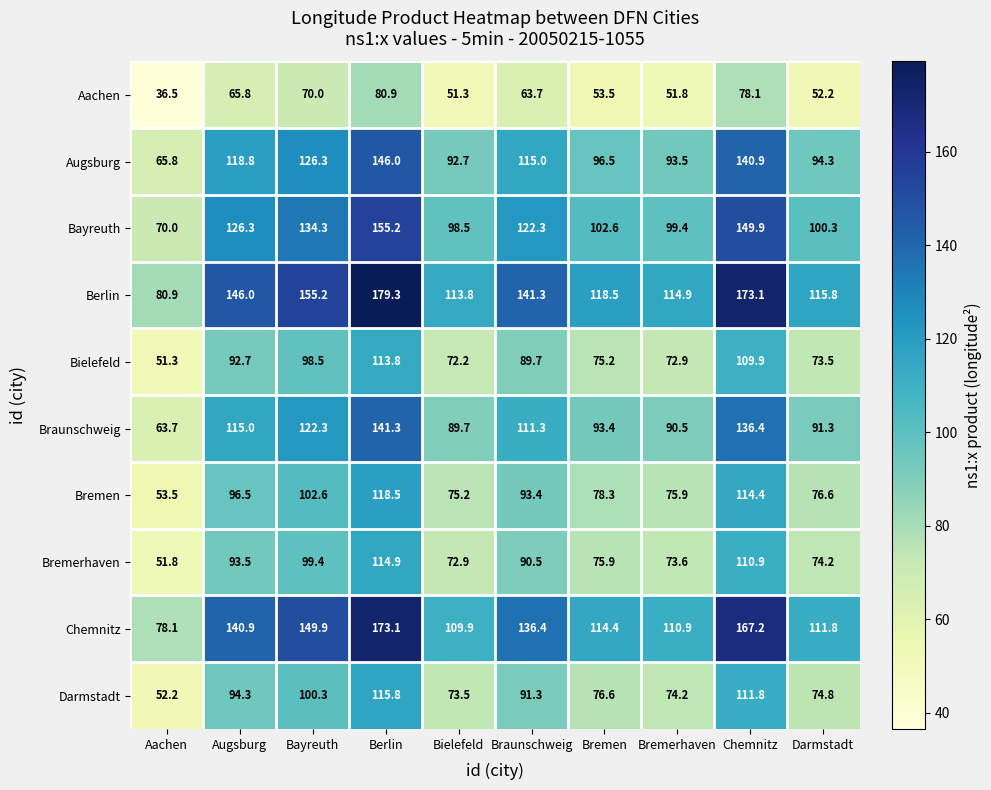

The value of Aachen at Bielefeld is 51.3. True or false?

True